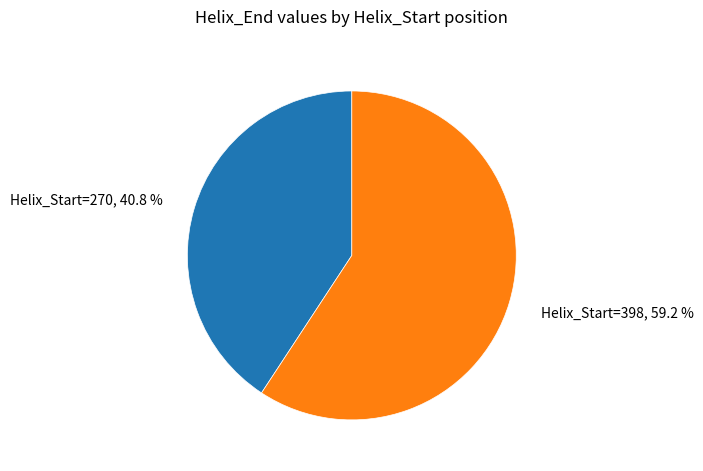

Is there a majority slice in this chart?

Yes